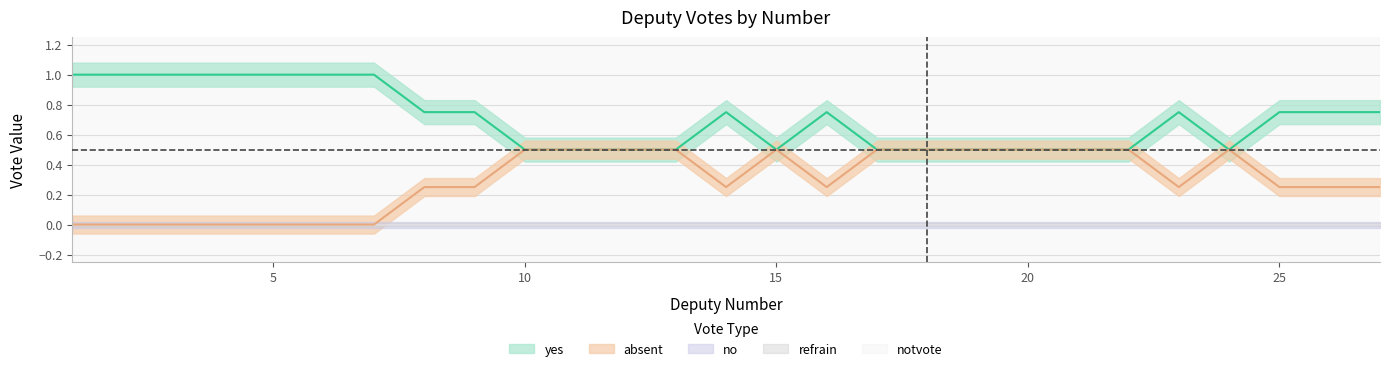

Between 25 and 27, which is larger?

27